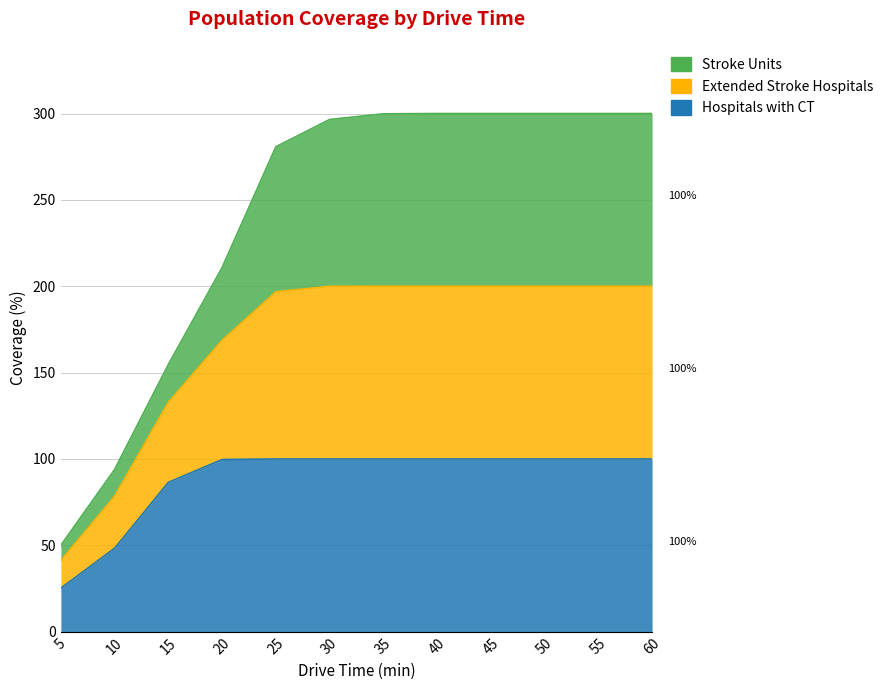

Which has a higher value, 25 or 30?

25